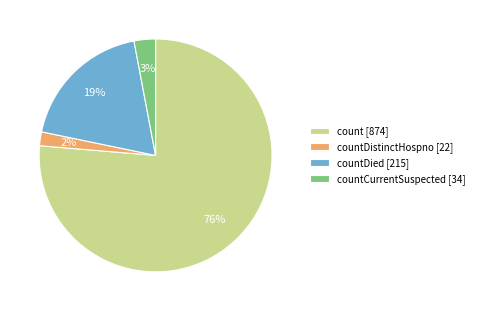

To the nearest percent, what is the average slice percentage?

25%